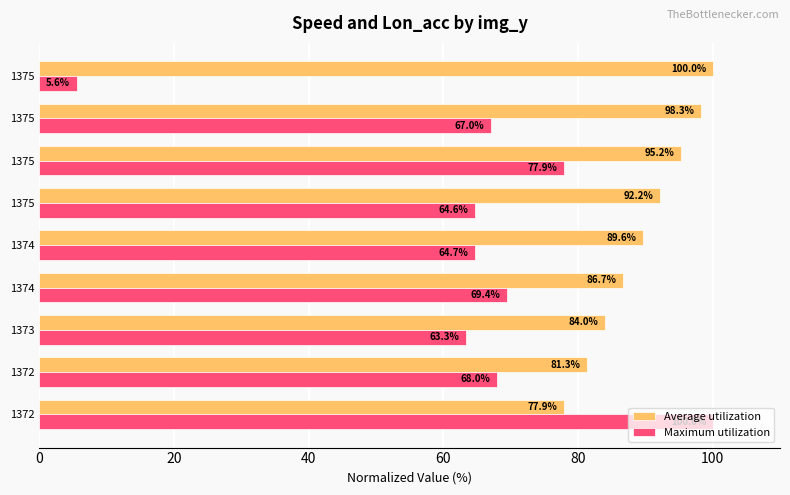

How many values in the Maximum utilization series are below 67?

4